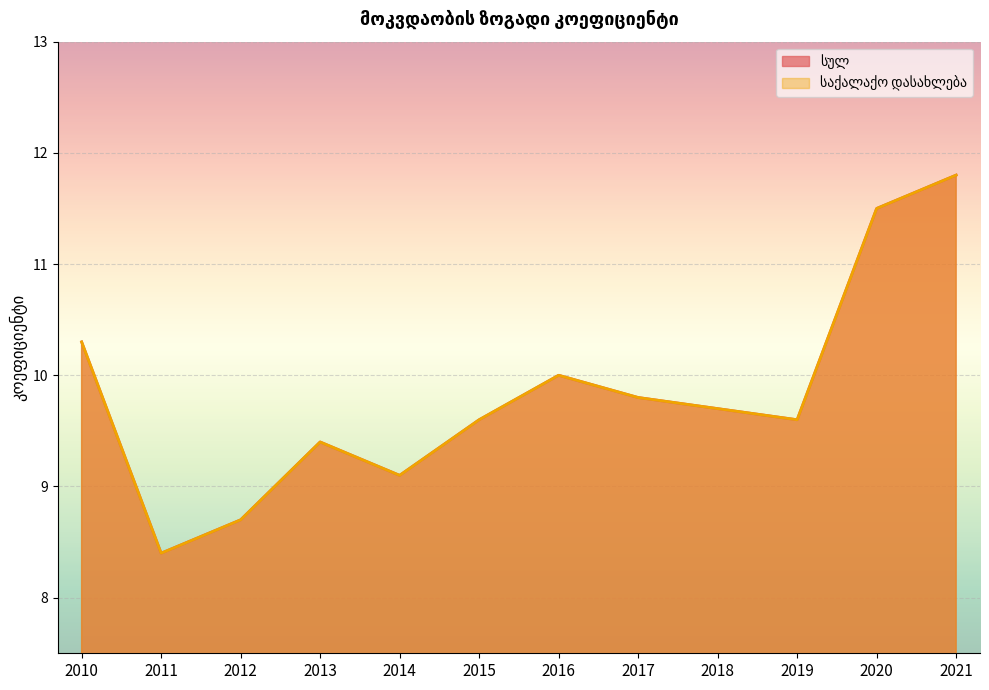

Is the value of საქალაქო დასახლება at 2011 greater than the value of სულ at 2013?

No